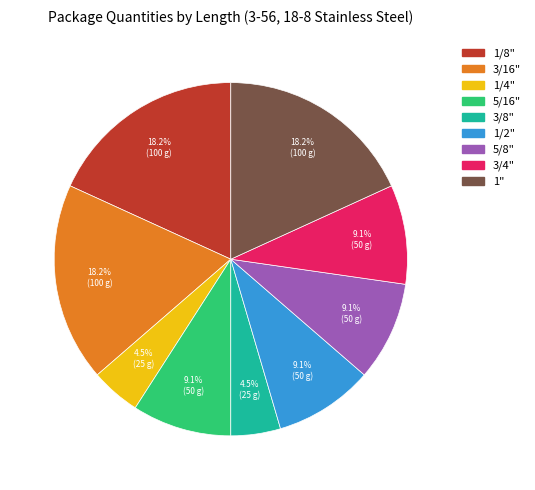

How many segments does this pie chart have?

9